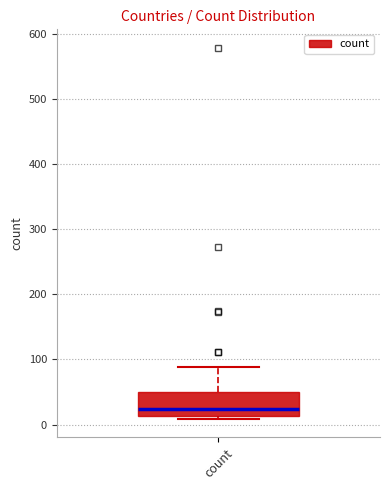

Transcribe this box plot: give where the median line is, the range the box spans, and where the two whiskers end, as read against the y-axis. The values are not printed on the chart, so give them approximately, as read against the axis.

median 20, box 10 to 50, whiskers 10 (just below the box's lower edge) to 90